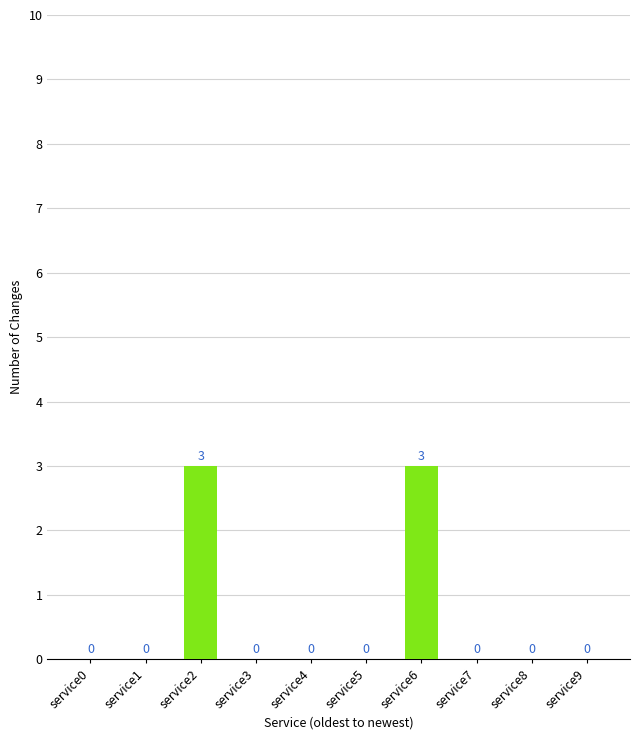

What is the difference between the values at service6 and service7?

3